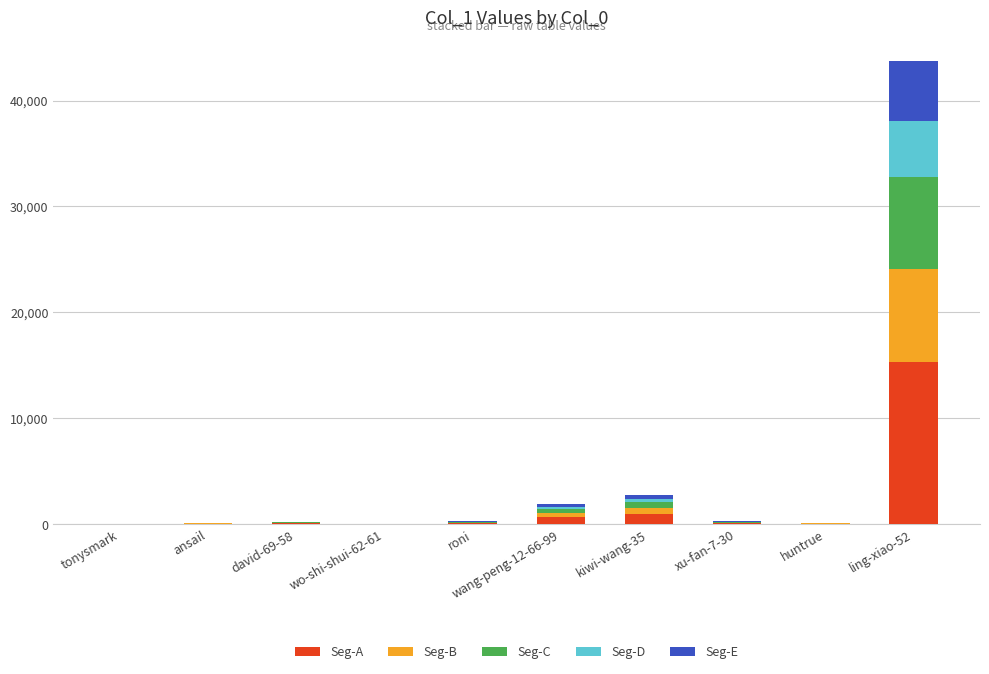

At which category is the sum across all series the highest?

ling-xiao-52